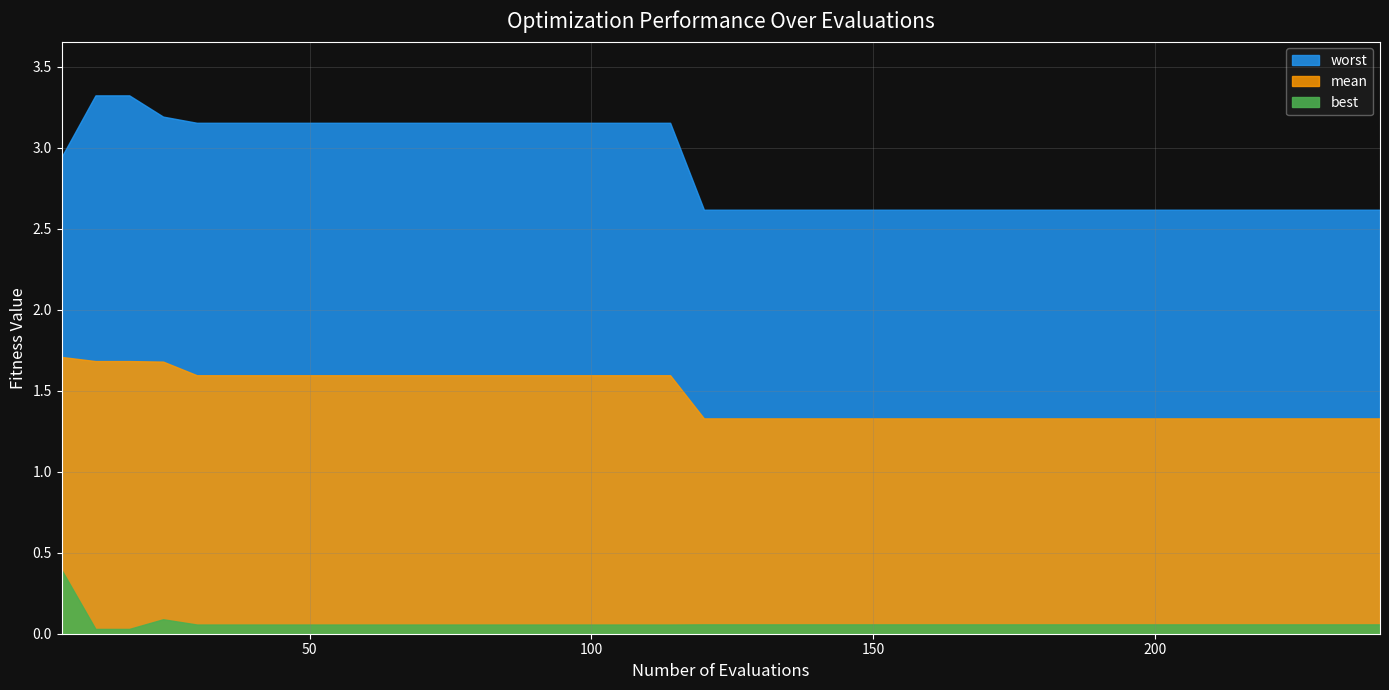

Does the chart display data point markers on the line(s)?

No